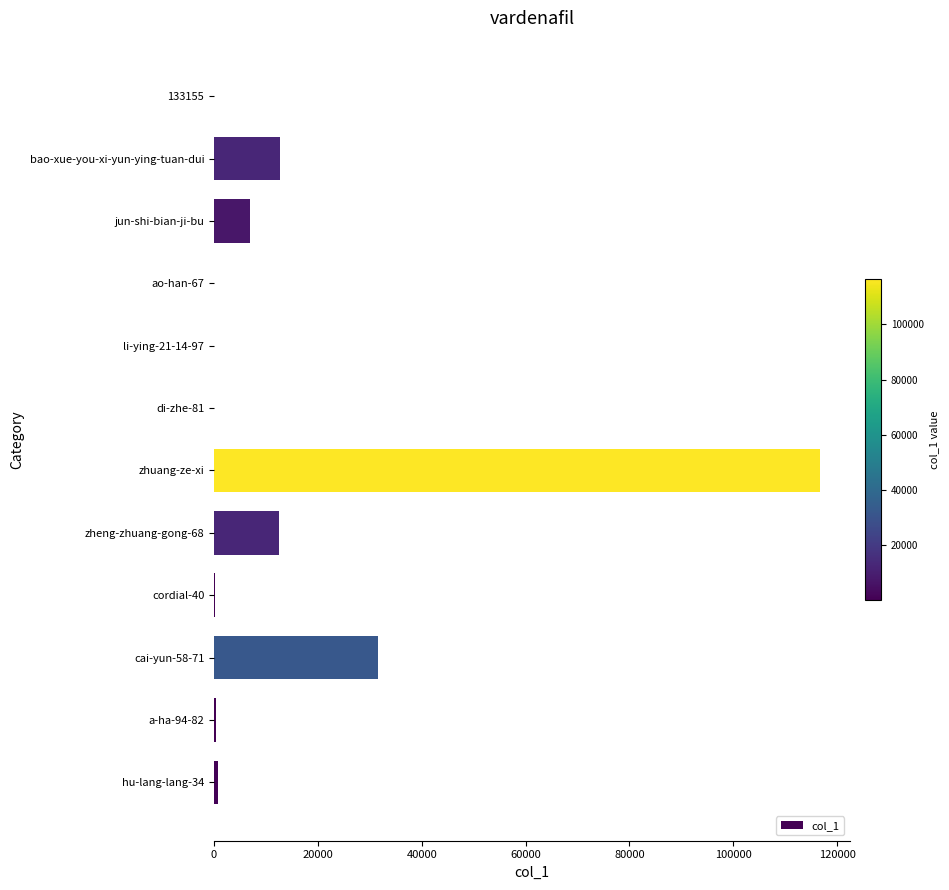

Is it true that the value at zhuang-ze-xi is 116614?

True